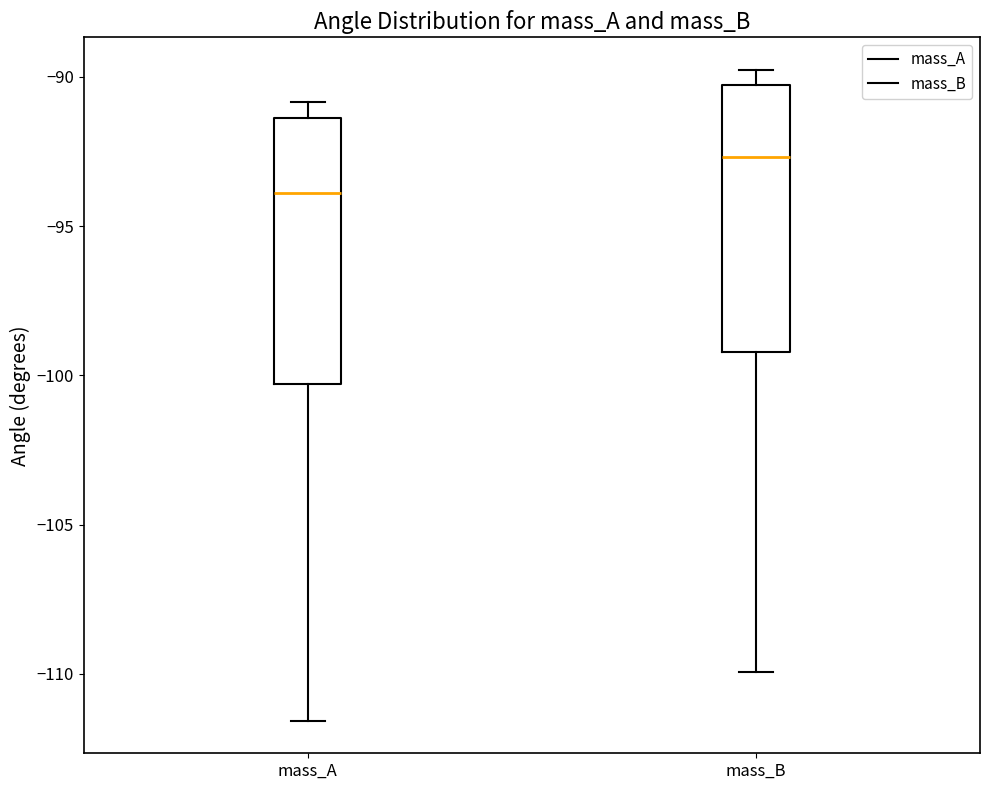

Reading left to right, transcribe this box plot: for each box, give where its median line is, the range the box spans, and where its two whiskers end, as read against the y-axis. The values are not printed on the chart, so give them approximately, as read against the axis.

mass_A: median -94.0, box -100.5 to -91.5, whiskers -111.5 to -91.0
mass_B: median -92.5, box -99.0 to -90.5, whiskers -110.0 to -90.0